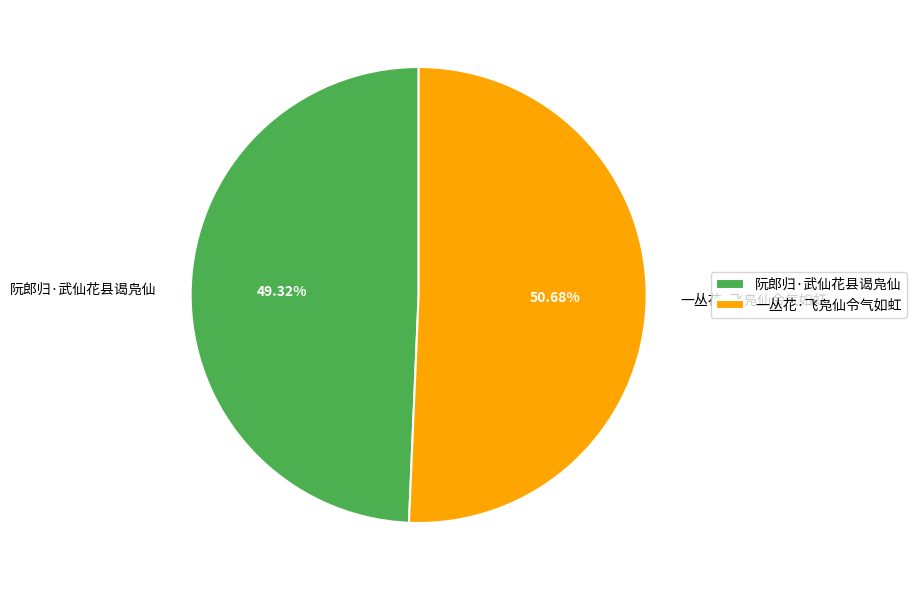

How many segments does this pie chart have?

2